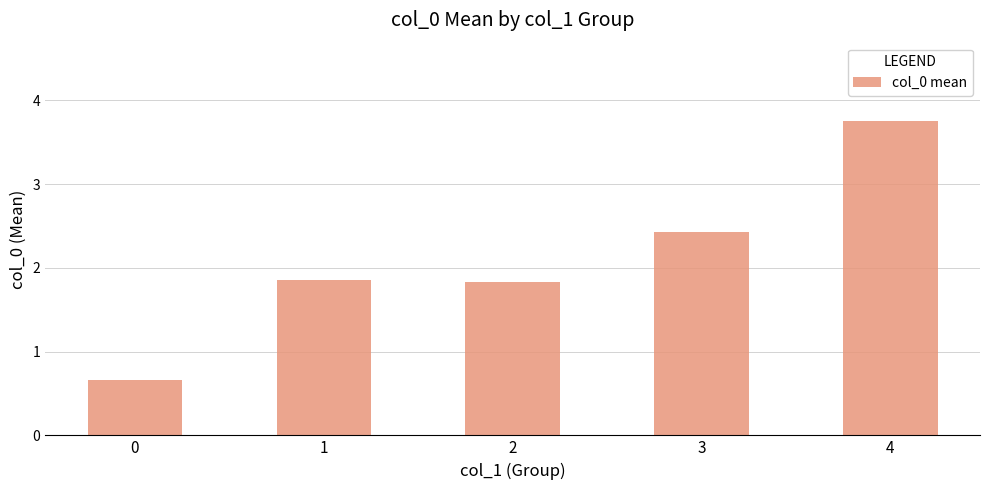

What is the value of the 4th bar from the left?

2.4